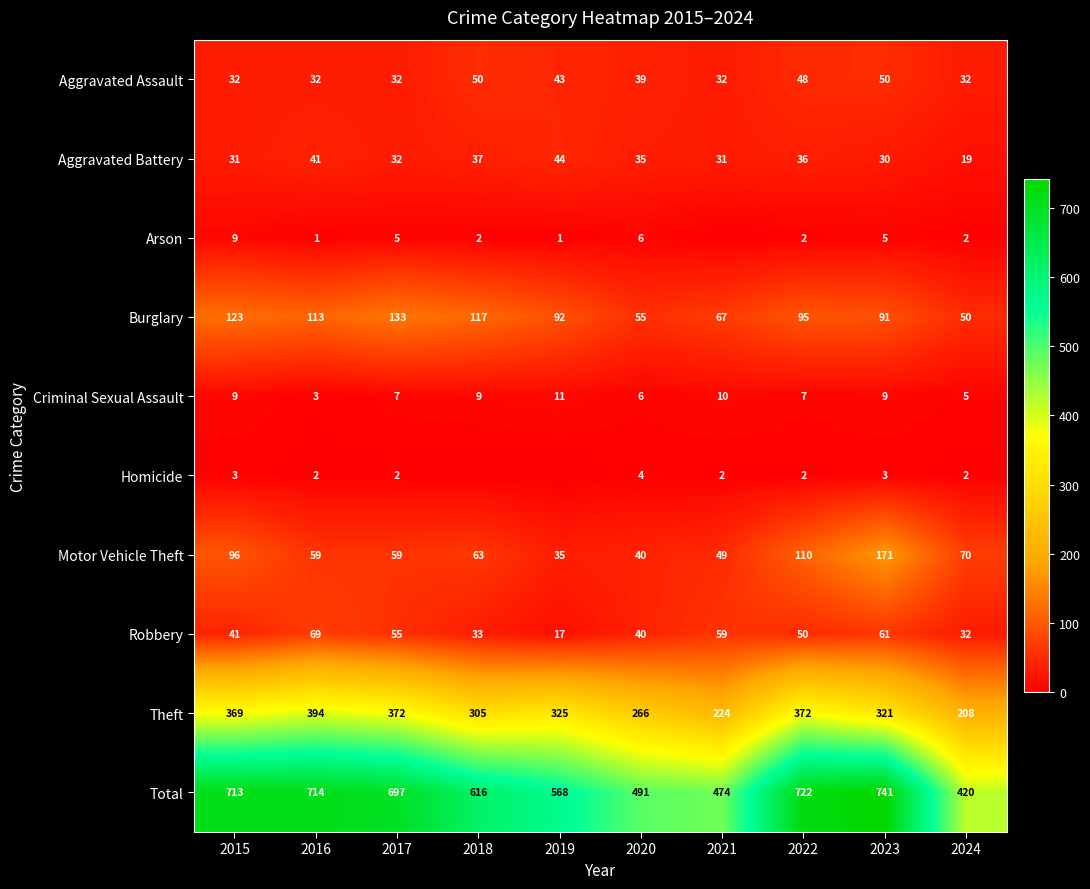

Where does the Robbery series first go above 50?

2016